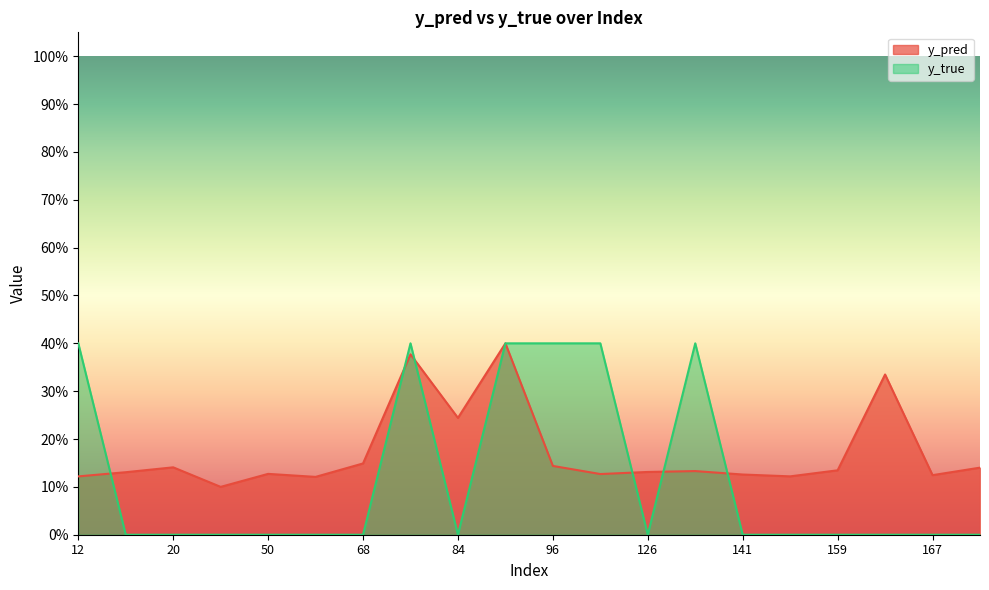

How many data points in y_true are above 0?

6